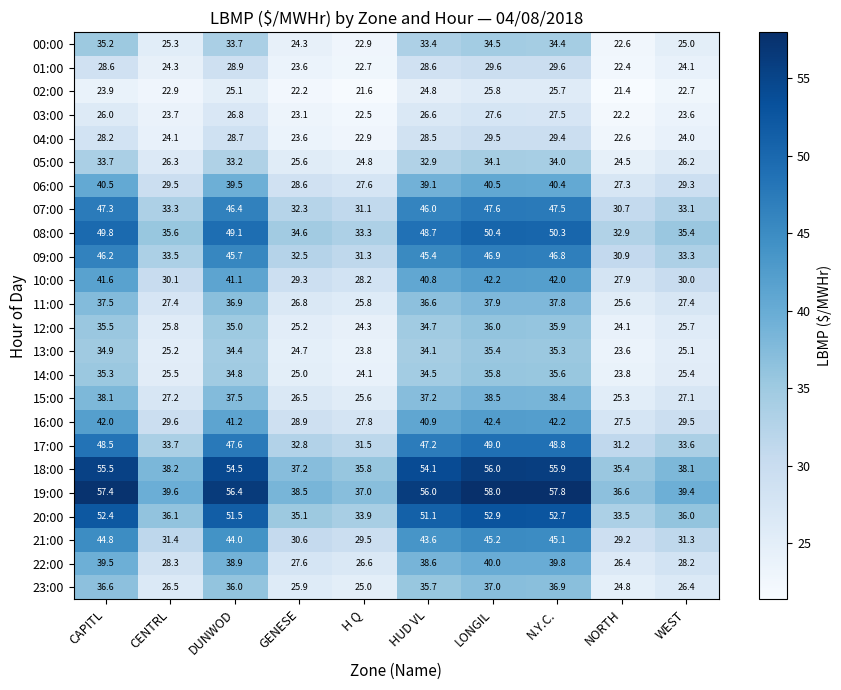

What is the sum of the 11:00 values at CAPITL and DUNWOD?

74.4